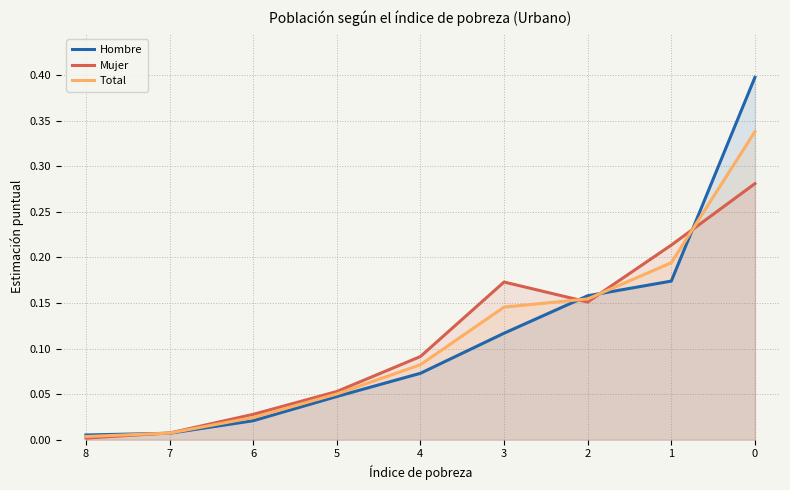

Which series has the widest spread of values?

Hombre